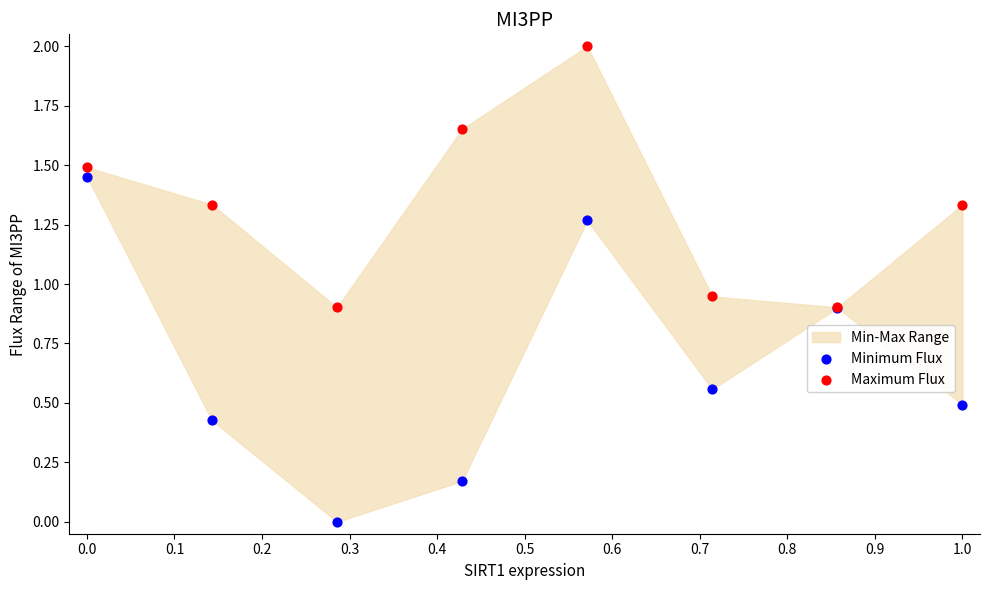

Which series has the widest spread of Y values?

Minimum Flux